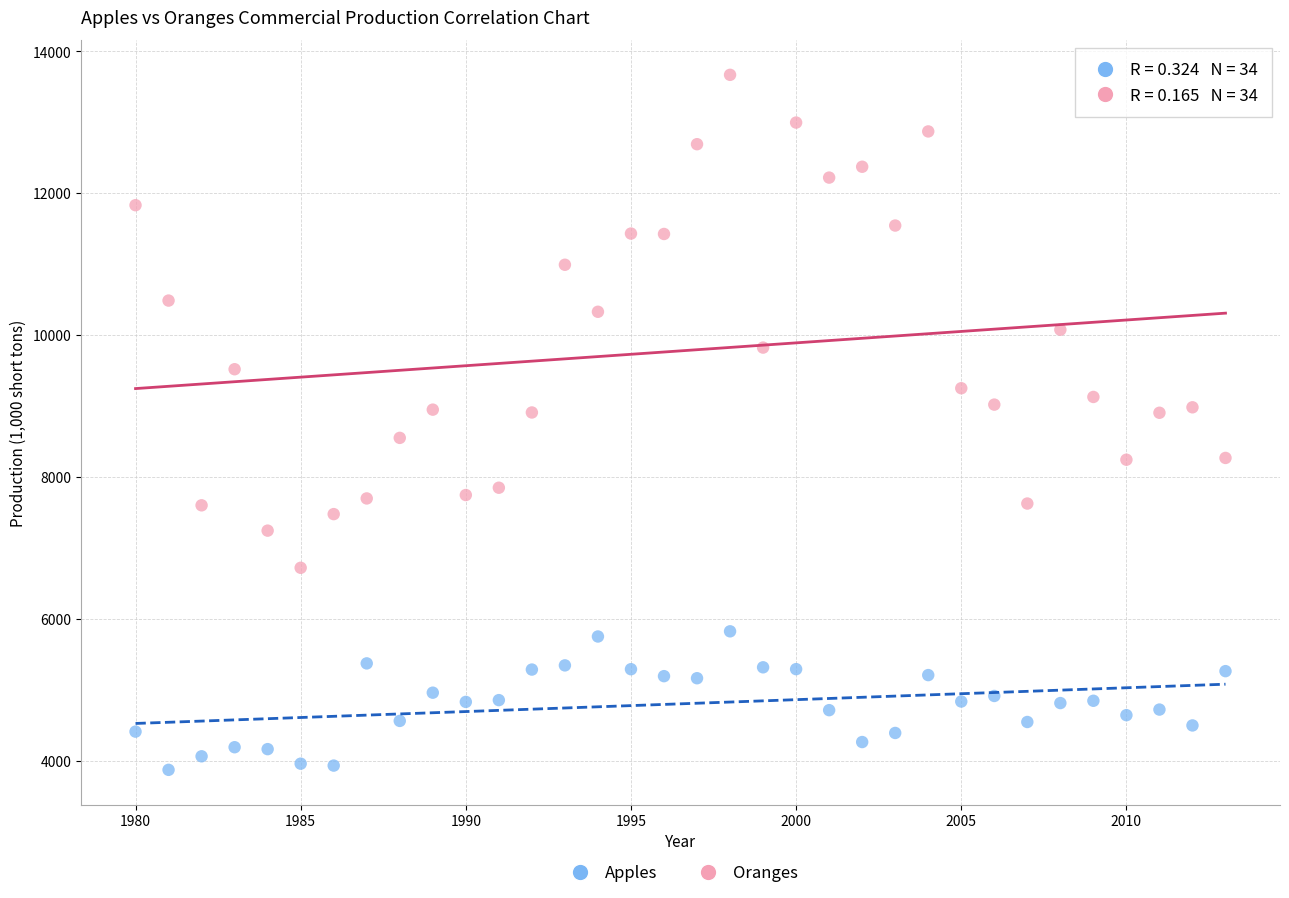

Which series reaches the minimum Y coordinate?

Apples